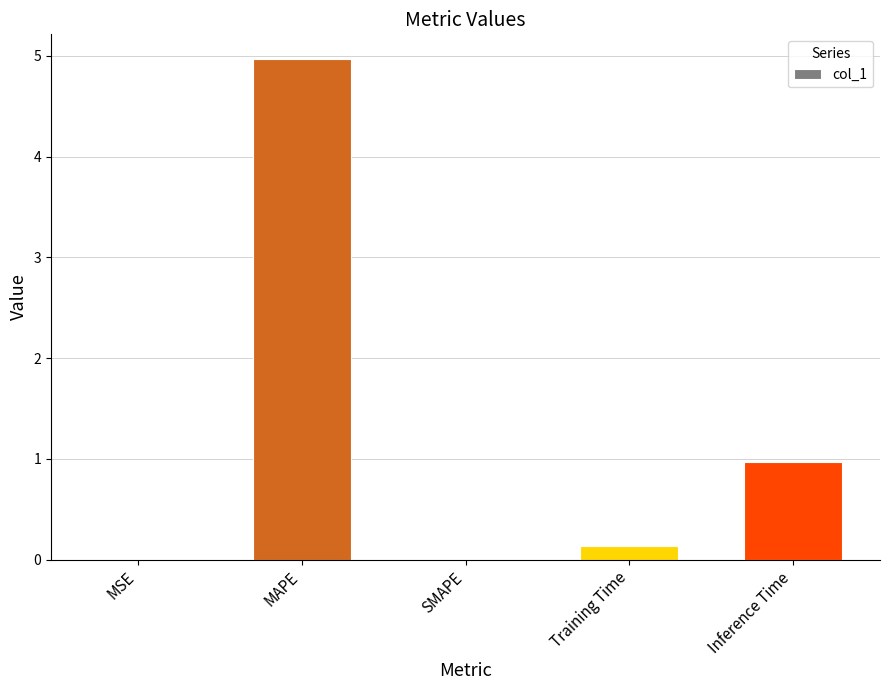

At which category does the chart reach its peak across all series?

MAPE